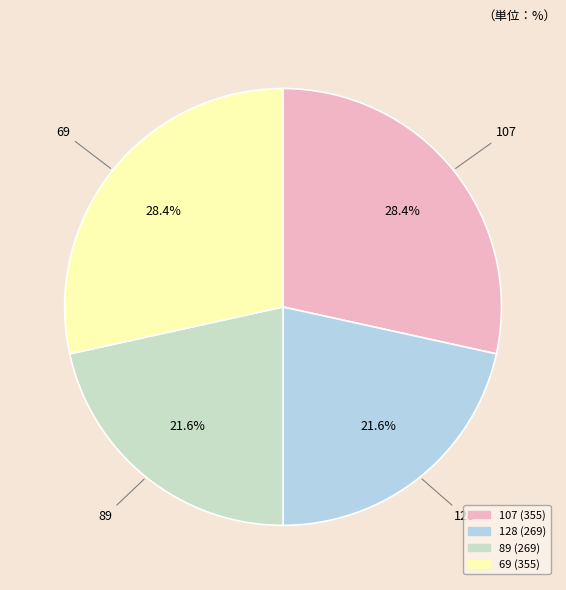

True or false: 89 accounts for 7% of the total.

False